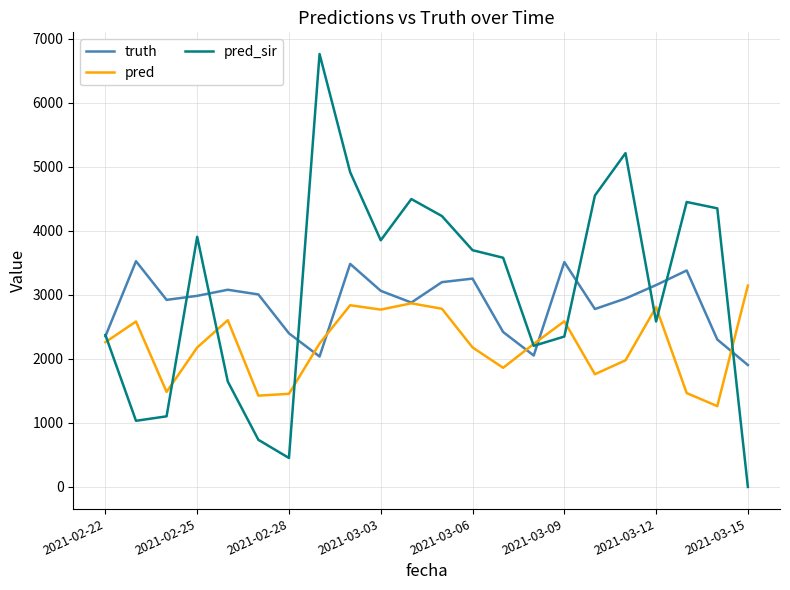

Which series has the largest range (max minus min)?

pred_sir